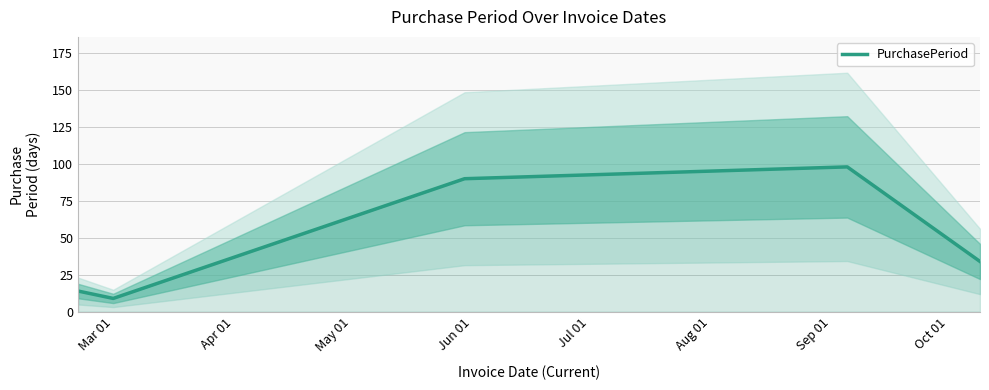

What is the maximum value for PurchasePeriod?

98